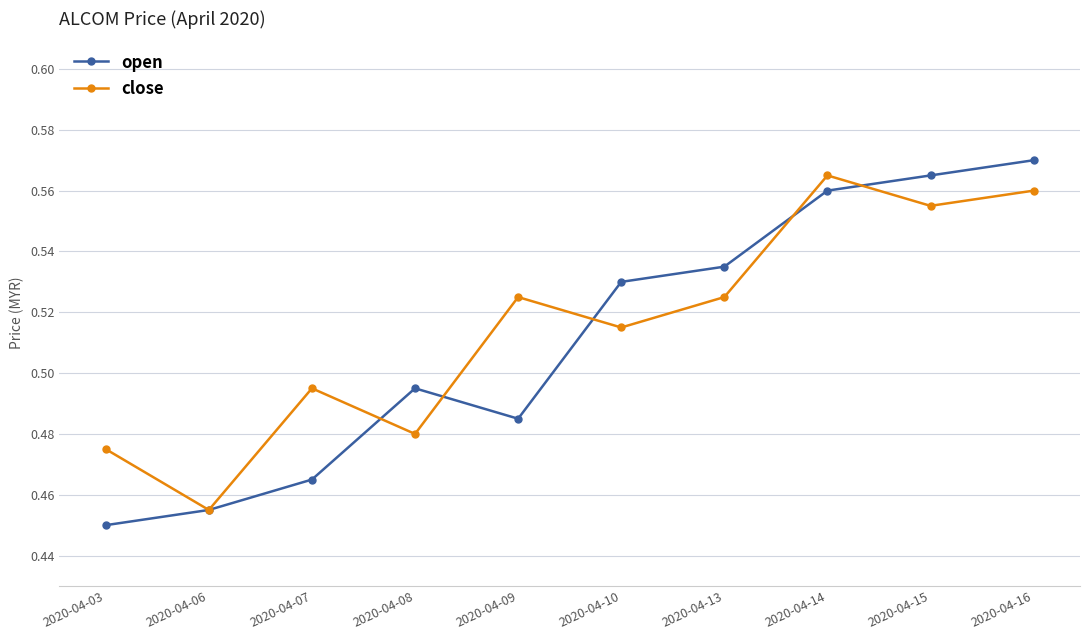

True or false: close has more than 0 points higher than both neighbors.

True